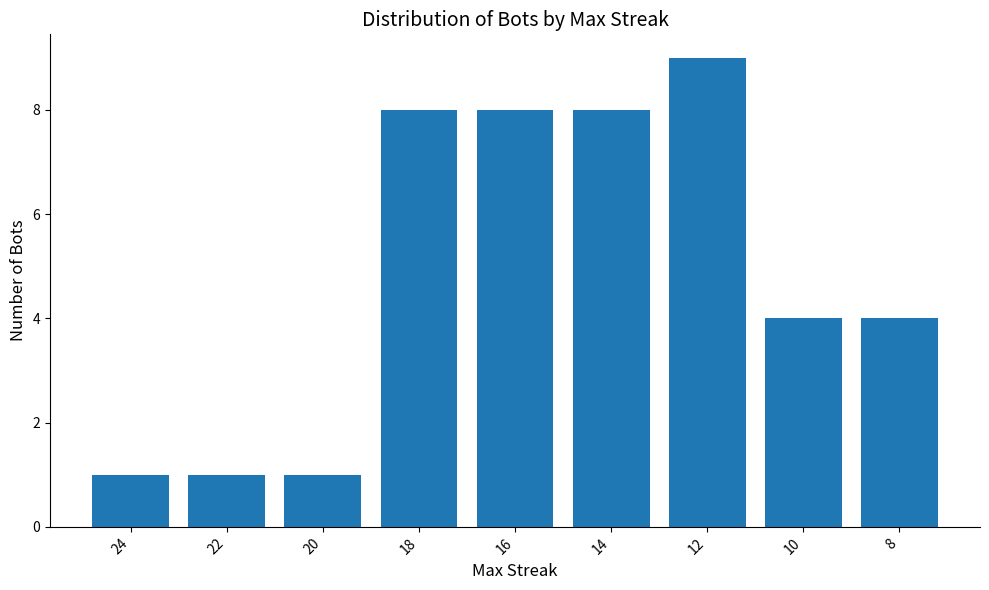

What is the sum of the values at 10 and 8?

8